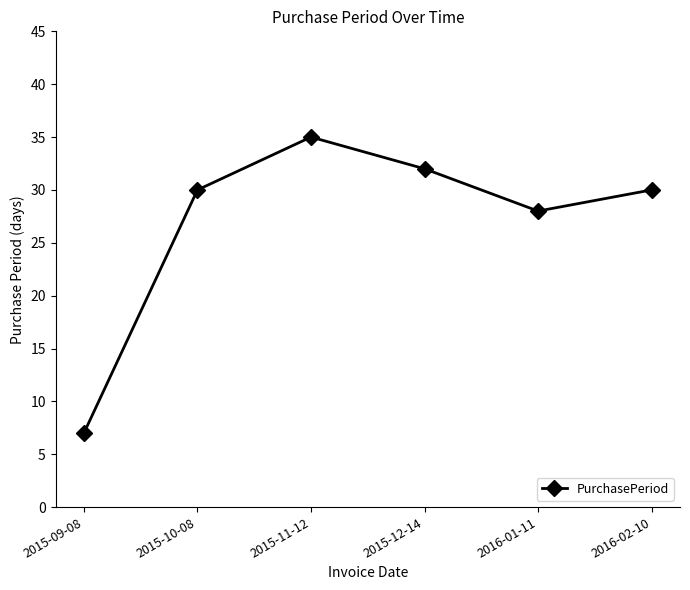

Between 2015-10-08 and 2015-12-14, which is larger?

2015-12-14